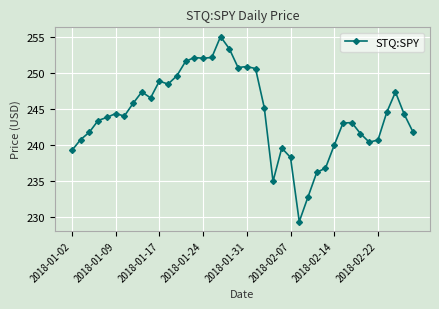

What is the value of the 32nd point from the left?

243.0